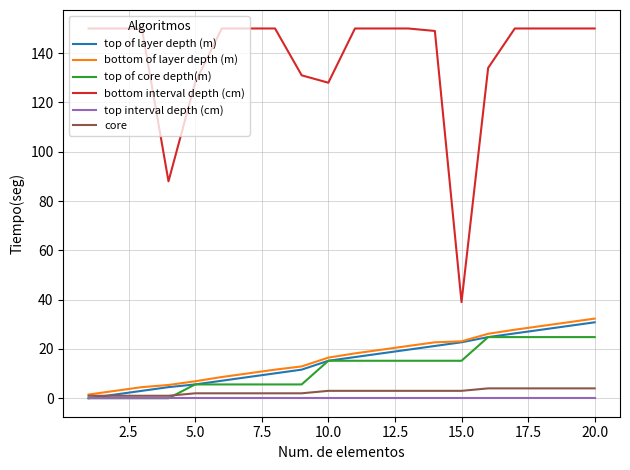

True or false: bottom of layer depth (m) and bottom interval depth (cm) cross at least once.

False